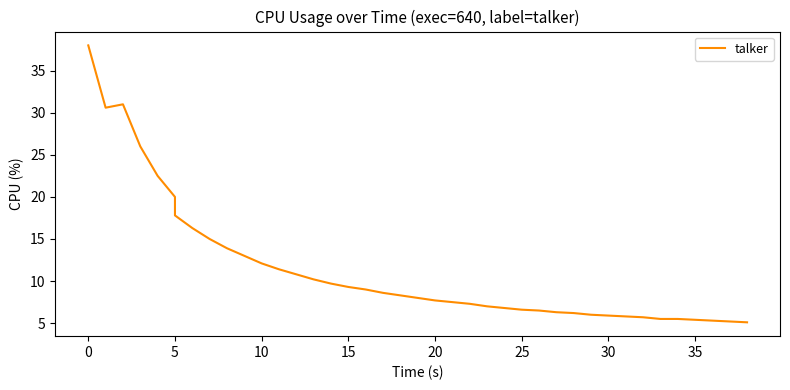

Is this an area chart (filled region under the line)?

No